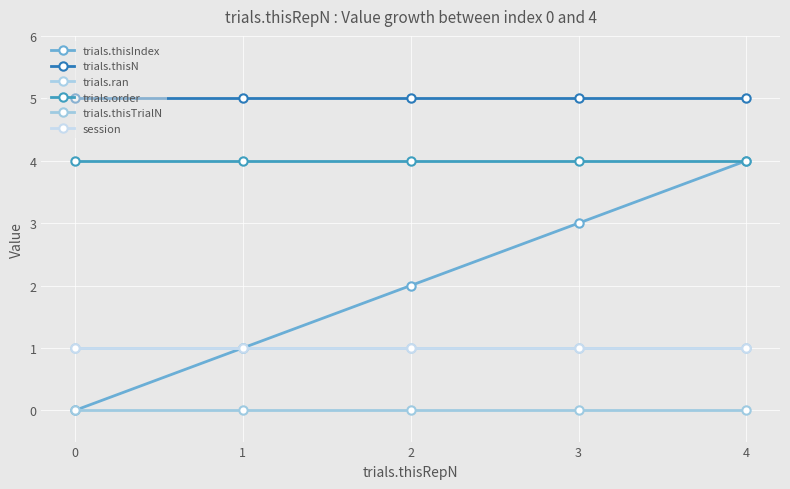

Is this an area chart (filled region under the line)?

No